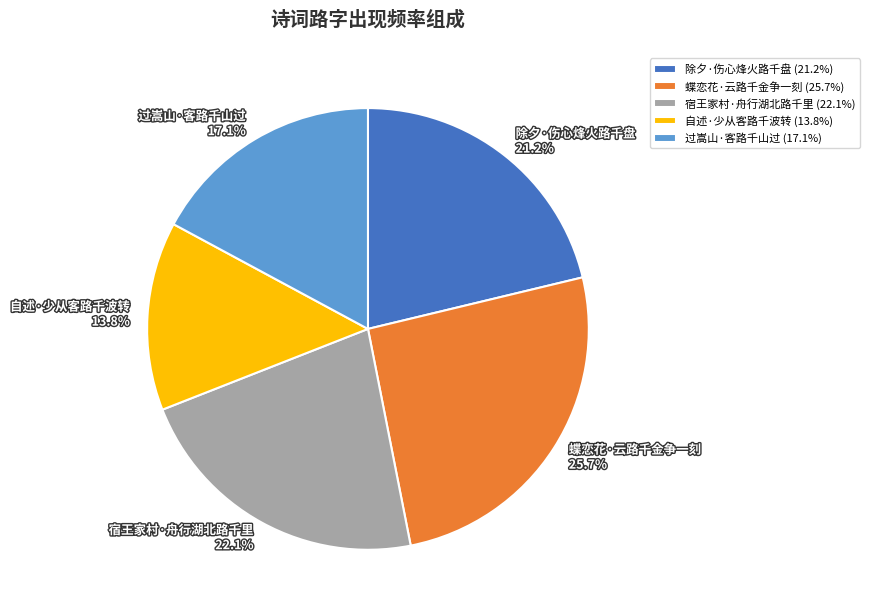

Approximately how many times larger is the value at 自述·少从客路千波转 compared to 过嵩山·客路千山过?

0.8